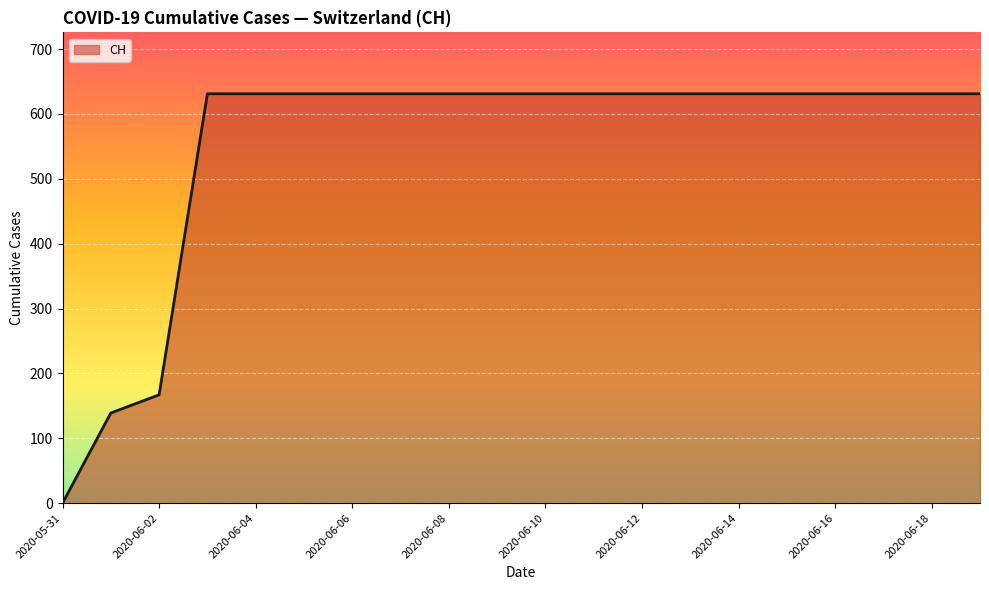

Does the chart display data point markers on the line(s)?

No